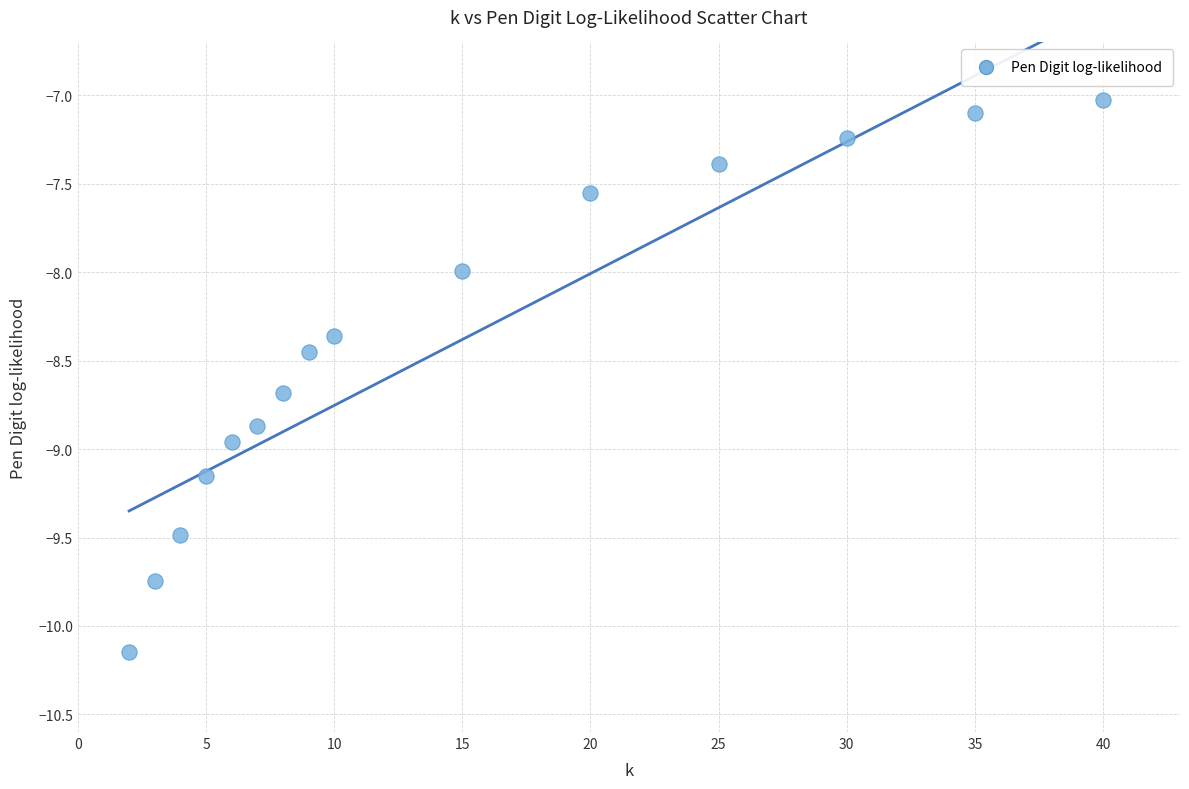

What is the range of X values (max minus min)?

38.0